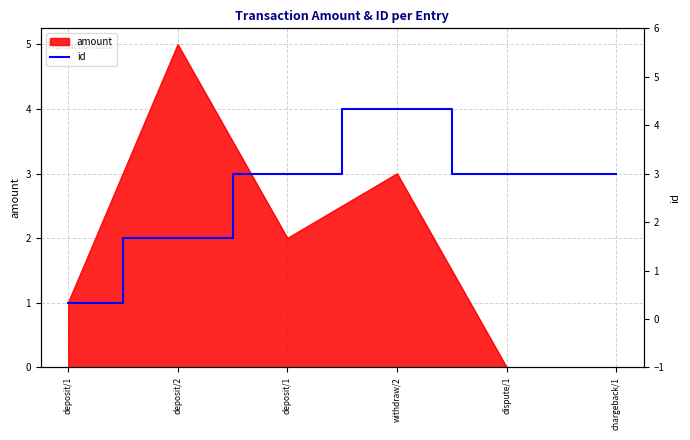

At which label is the value closest to 2?

deposit/2